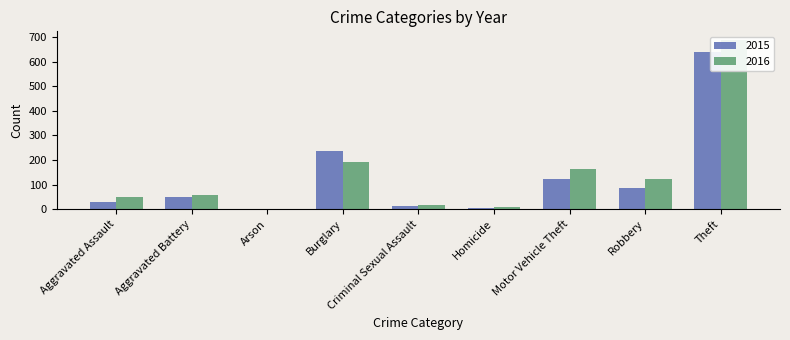

What is the total value across all series at Arson?

6